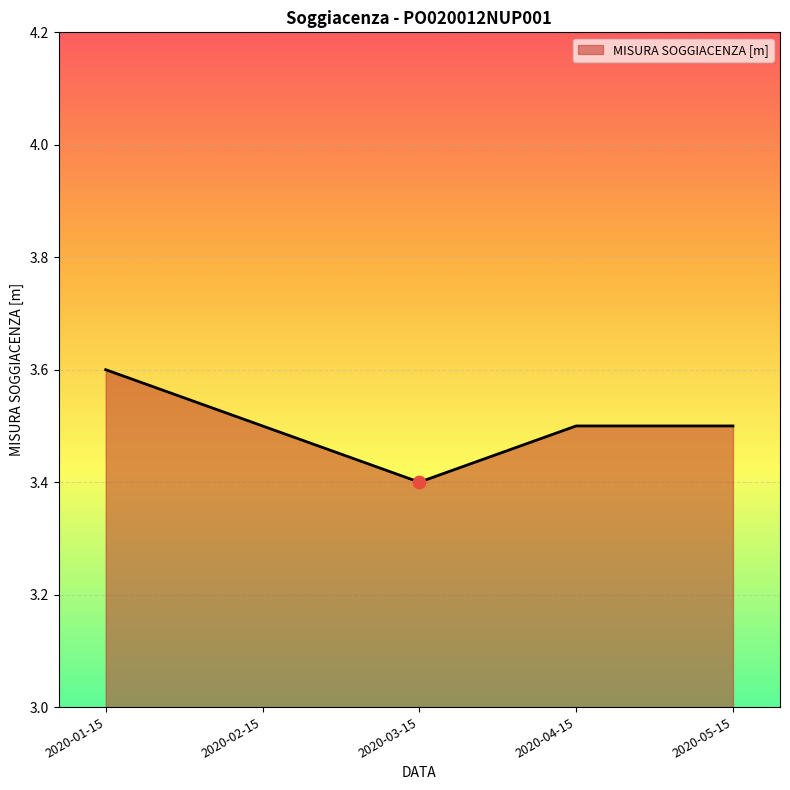

What is the ratio of the value at 2020-01-15 to the value at 2020-02-15?

1.0